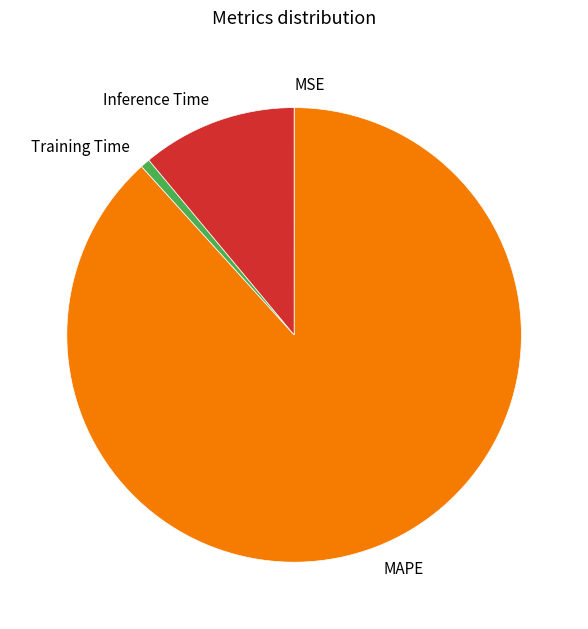

True or false: Training Time accounts for 1% of the total.

True